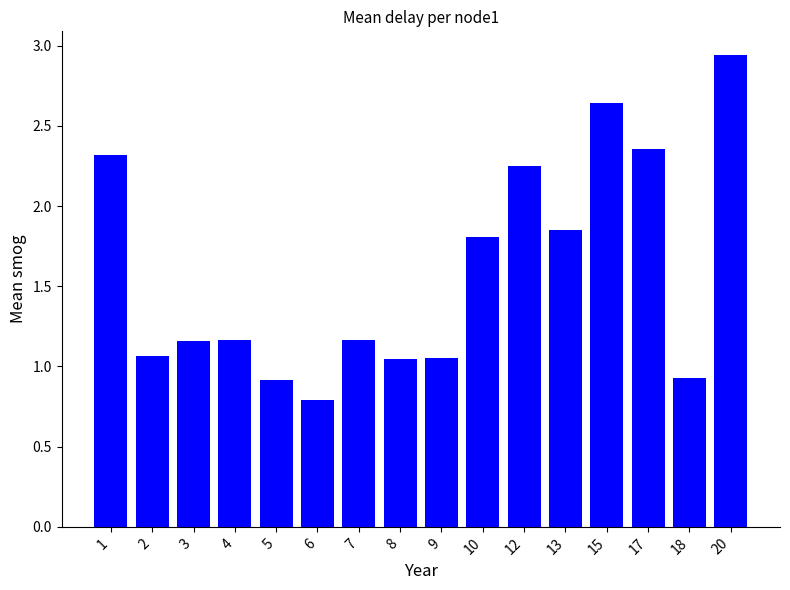

What value does the data have at 18?

0.9